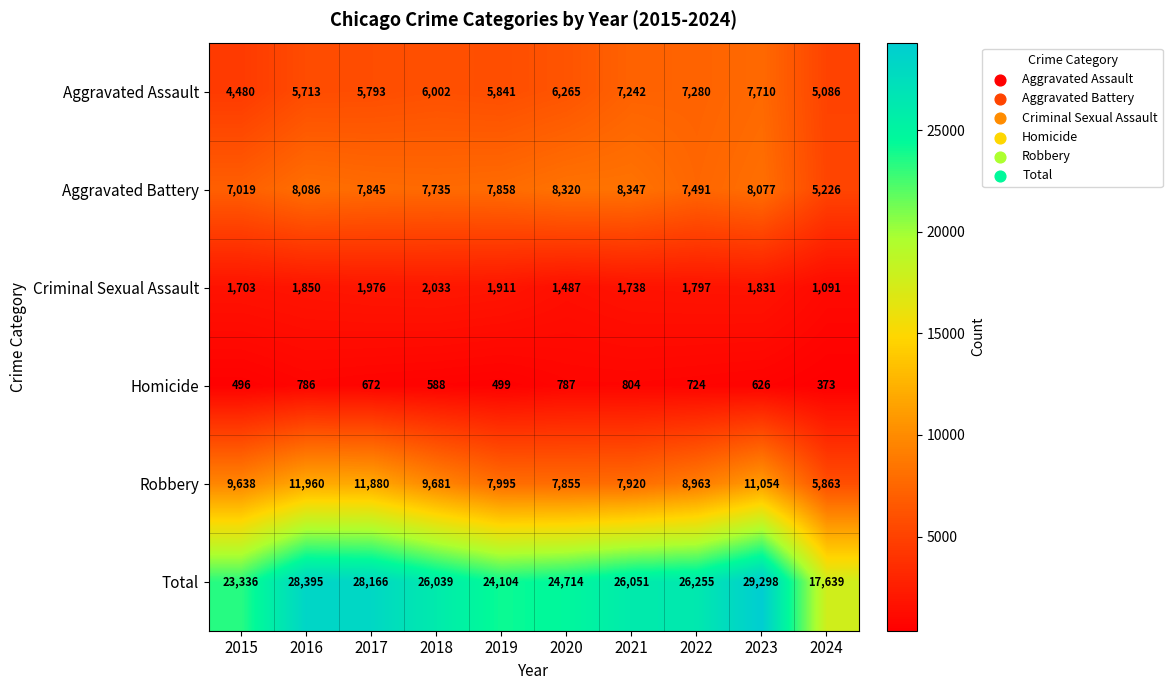

At which category is the sum across all series the highest?

2023